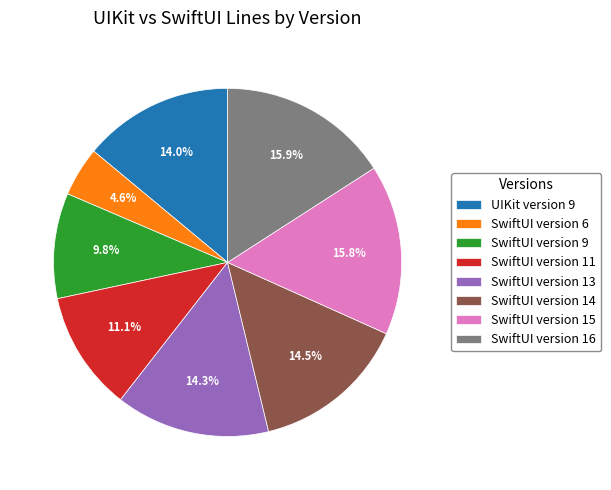

To the nearest percent, what is the average slice percentage?

12%